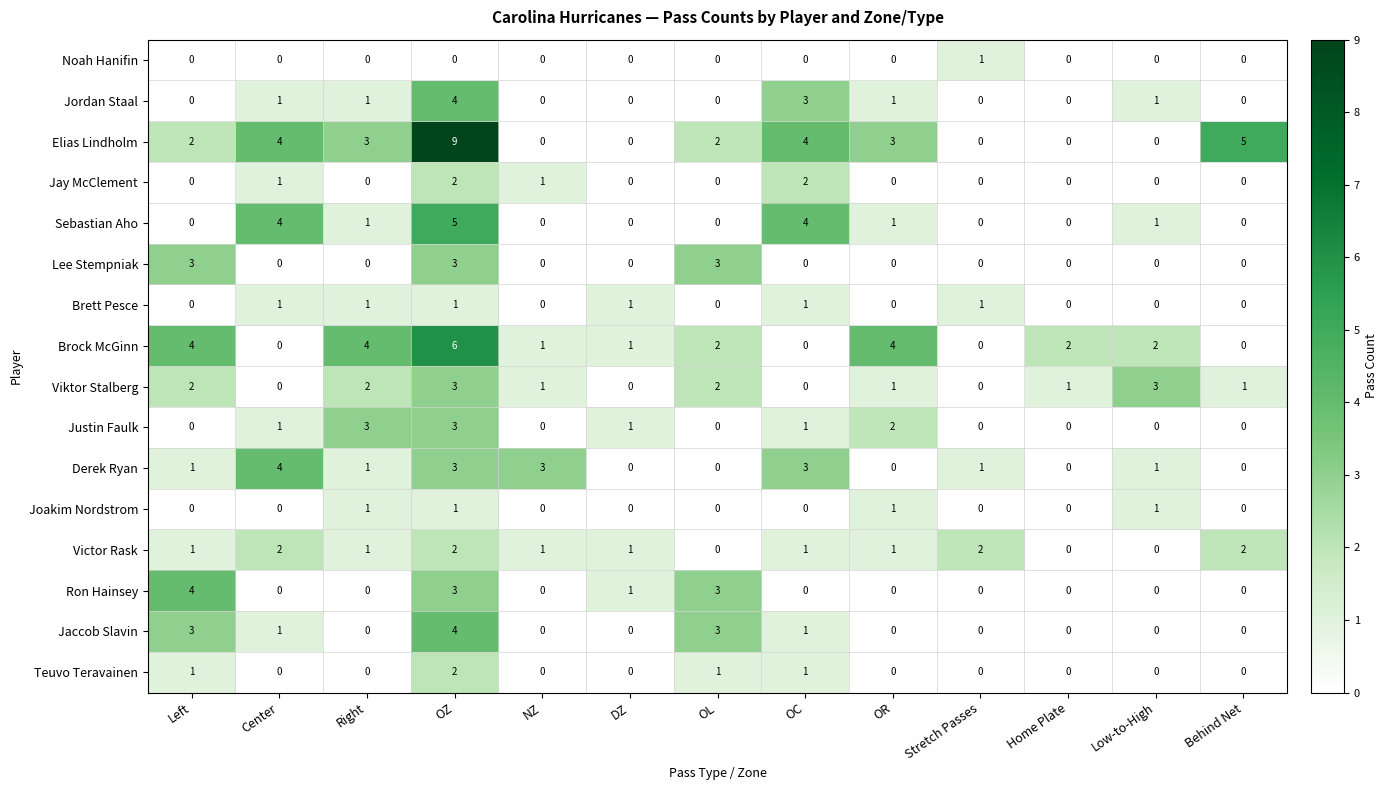

Is it true that Brett Pesce equals 1 at Stretch Passes?

True